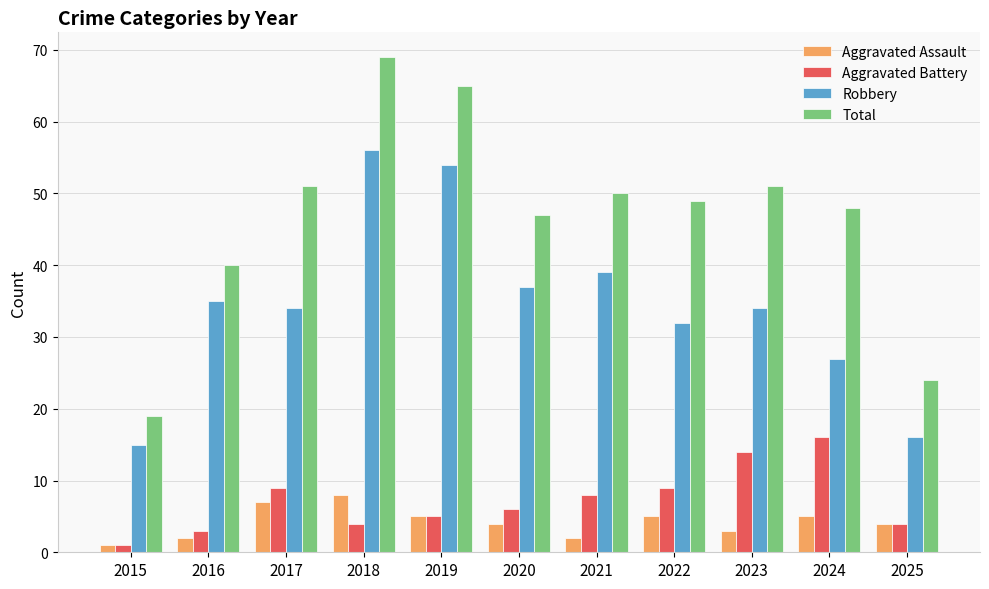

What is the difference between the second highest and second lowest values in the Total series?

41